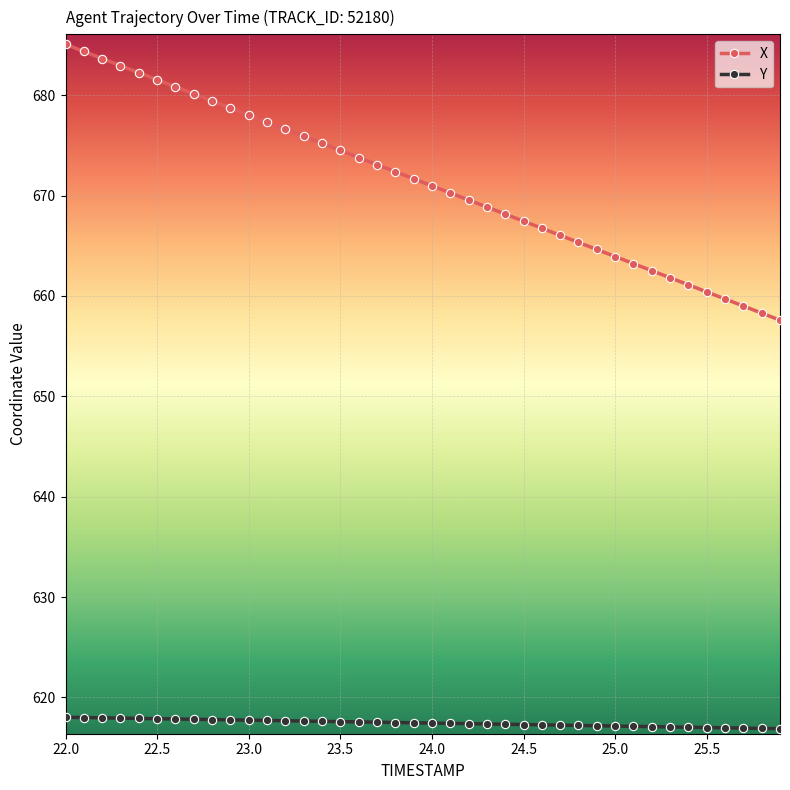

What is the greatest value displayed?

685.1